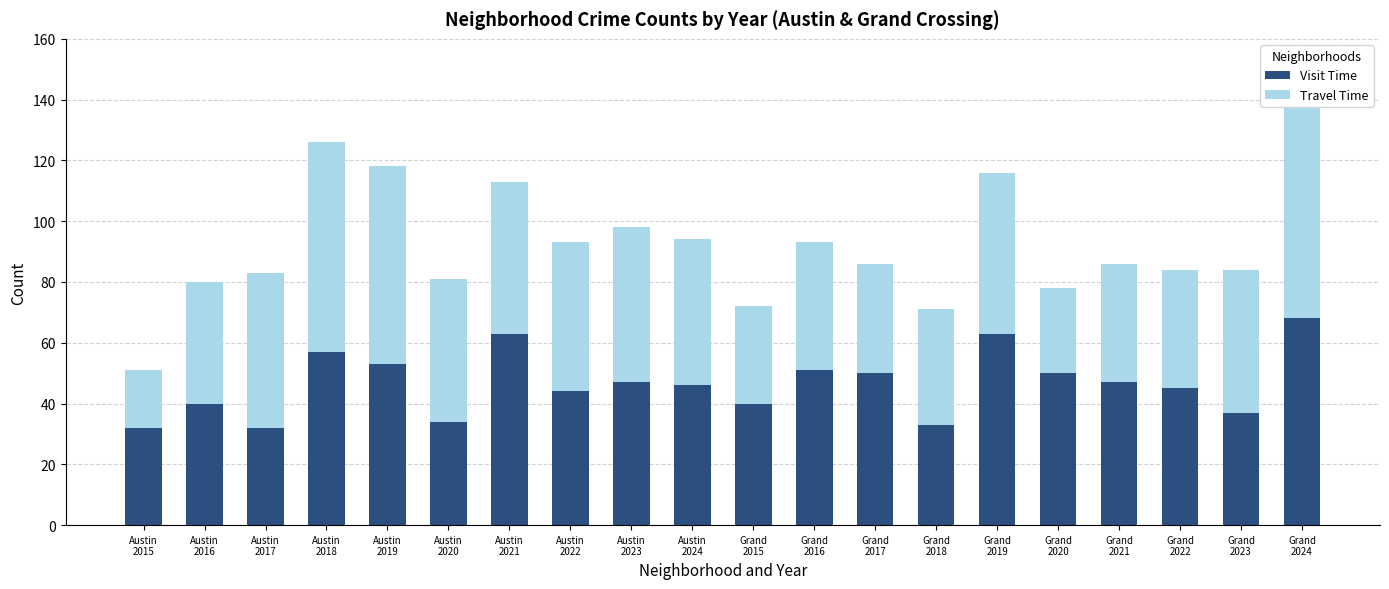

Rank the series by their maximum value, from lowest to highest.

Visit Time, Travel Time